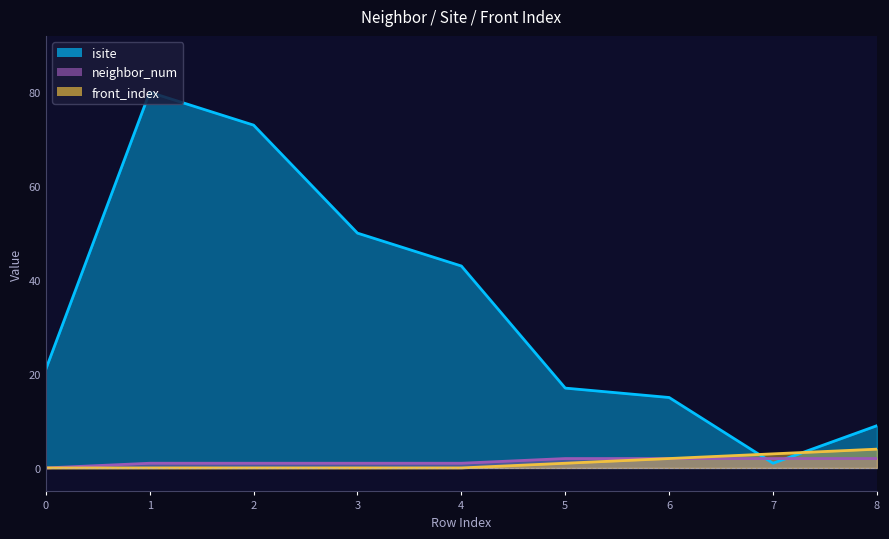

True or false: front_index and neighbor_num cross at least once.

False